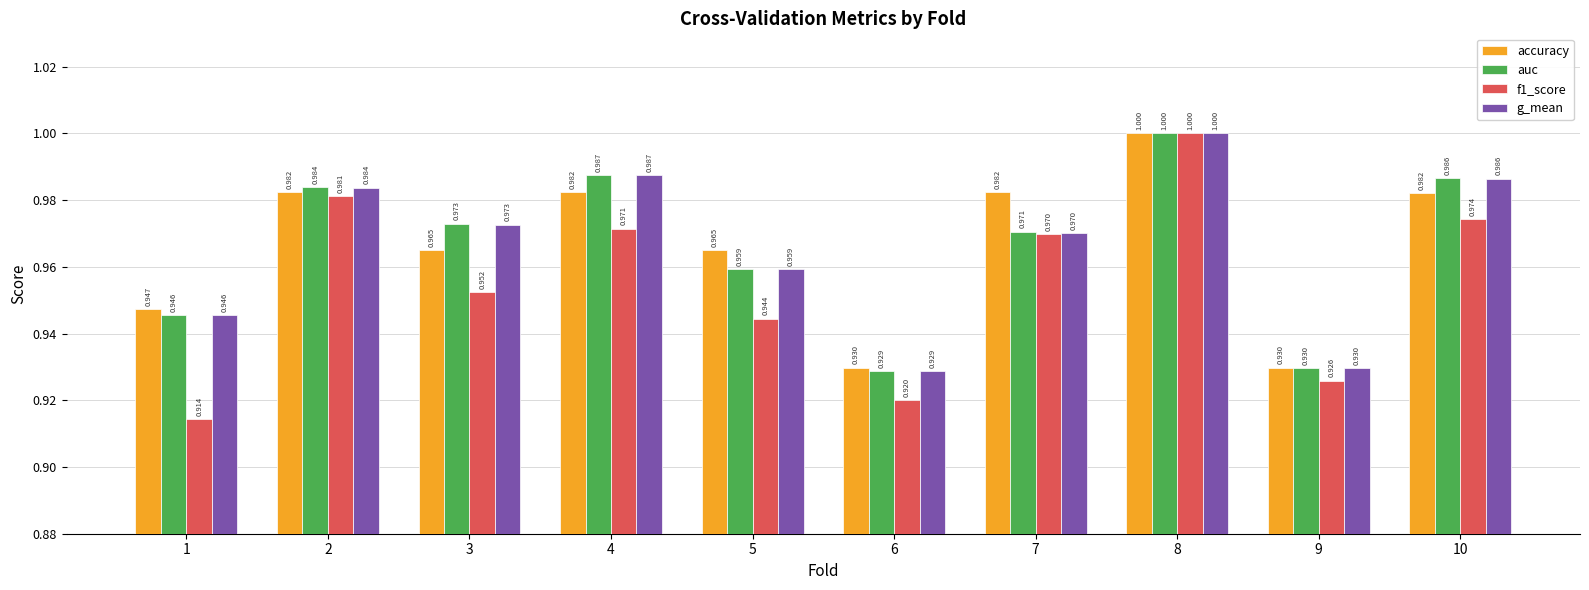

Rank the categories by f1_score value from lowest to highest.

1, 6, 9, 5, 3, 7, 4, 10, 2, 8